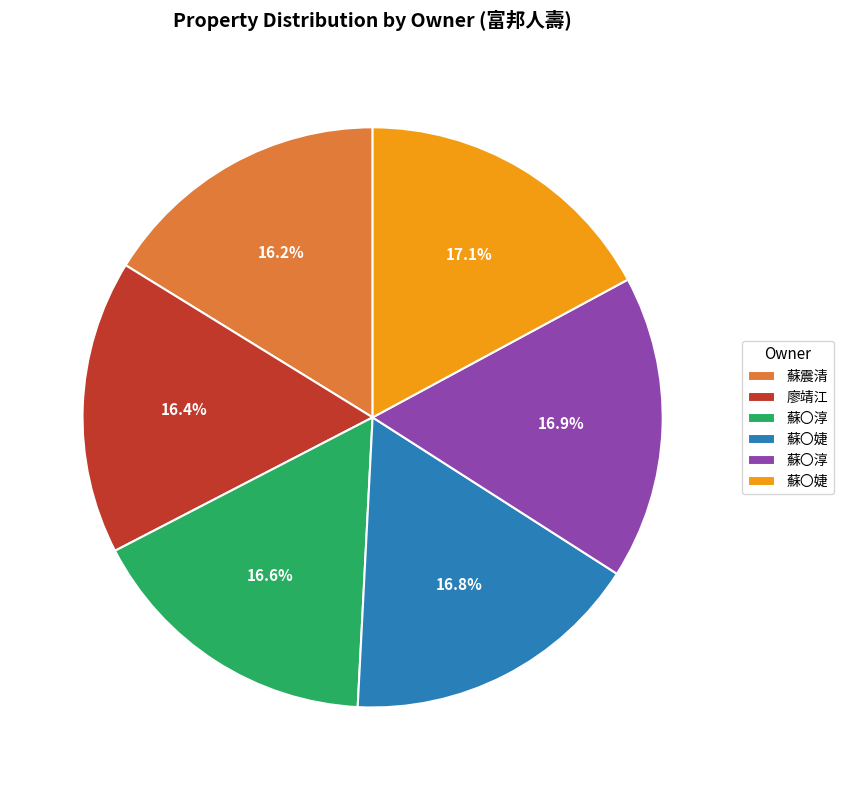

Is there a majority slice in this chart?

No